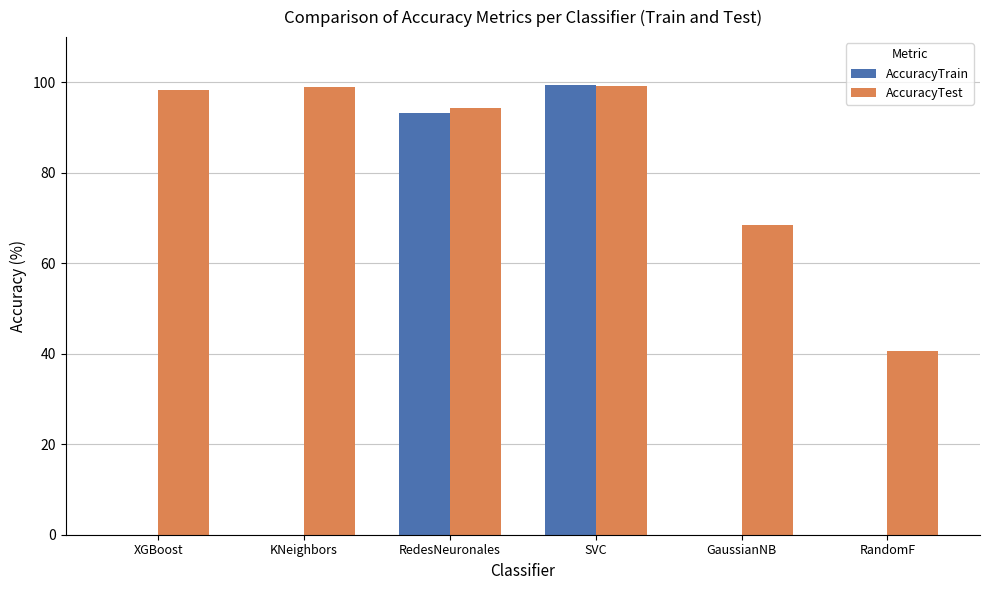

What is the maximum value for AccuracyTrain?

99.4